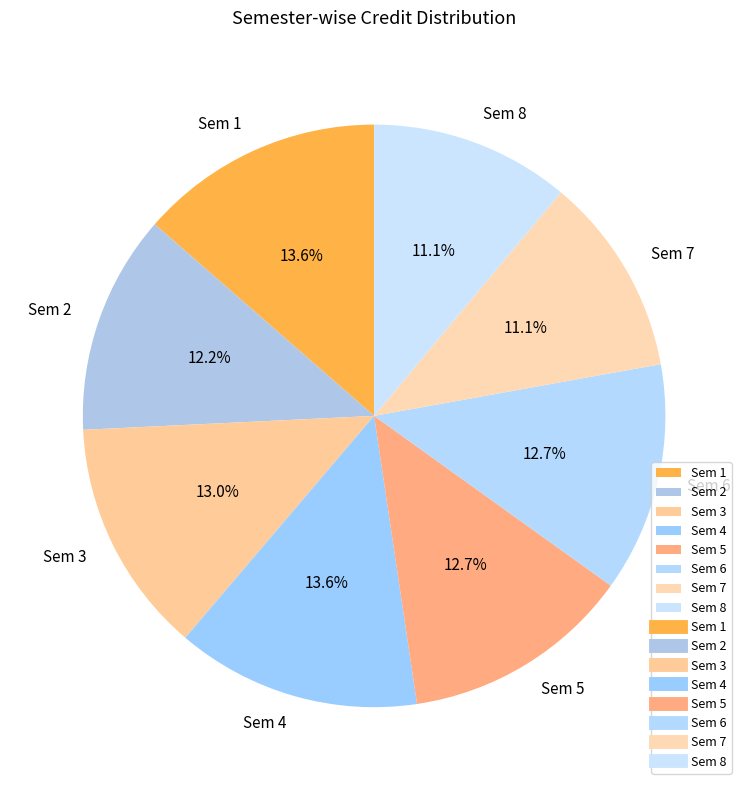

Between Sem 5 and Sem 1, which is larger?

Sem 1